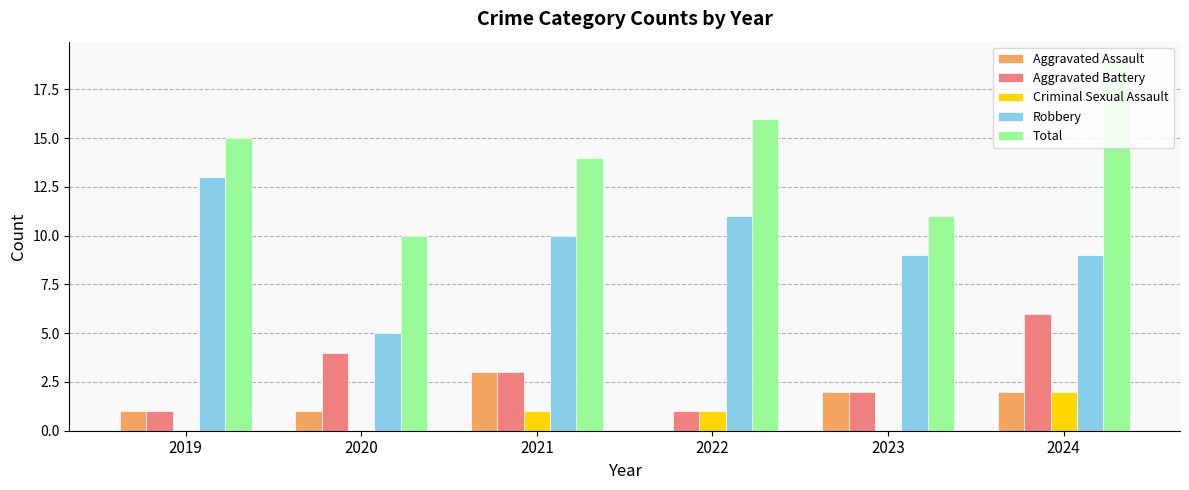

At which category is the sum across all series the highest?

2024